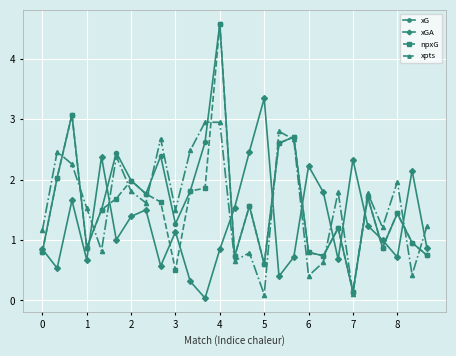

What is the value of the xG point at the 24th from the left?

0.9